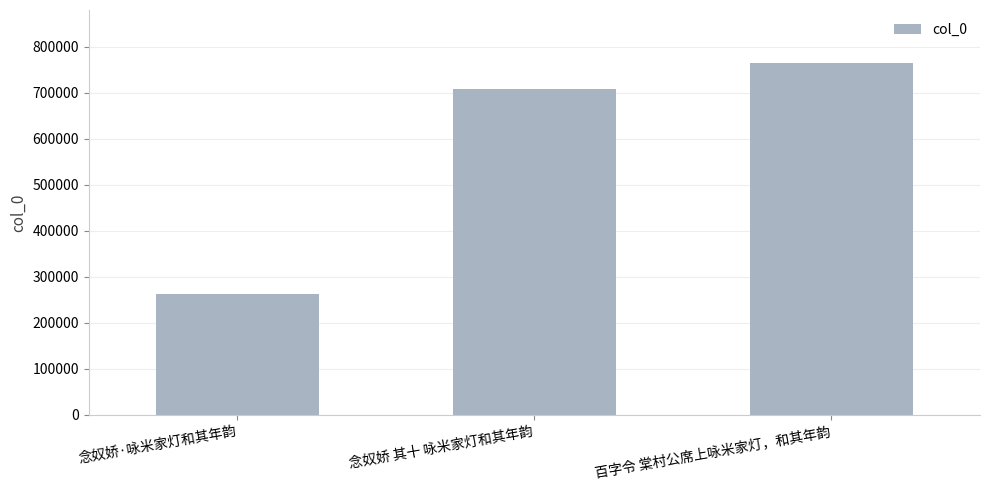

List the labels in order of value, smallest first.

念奴娇·咏米家灯和其年韵, 念奴娇 其十 咏米家灯和其年韵, 百字令 棠村公席上咏米家灯，和其年韵